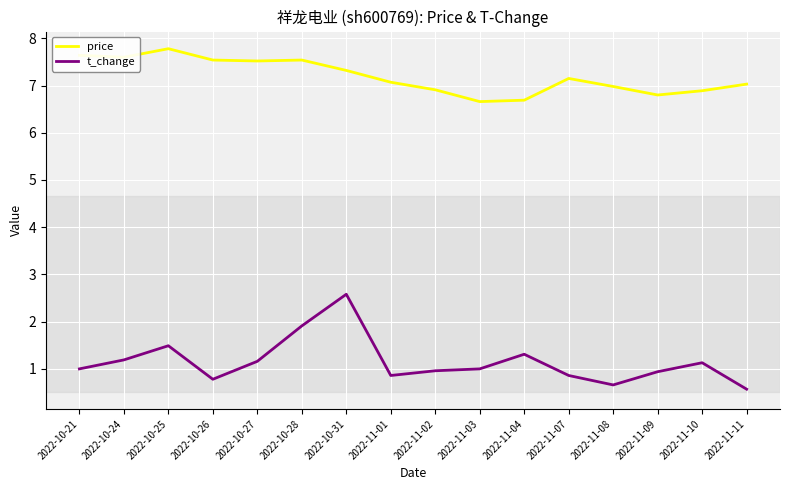

What are all the series names shown in the legend?

price, t_change